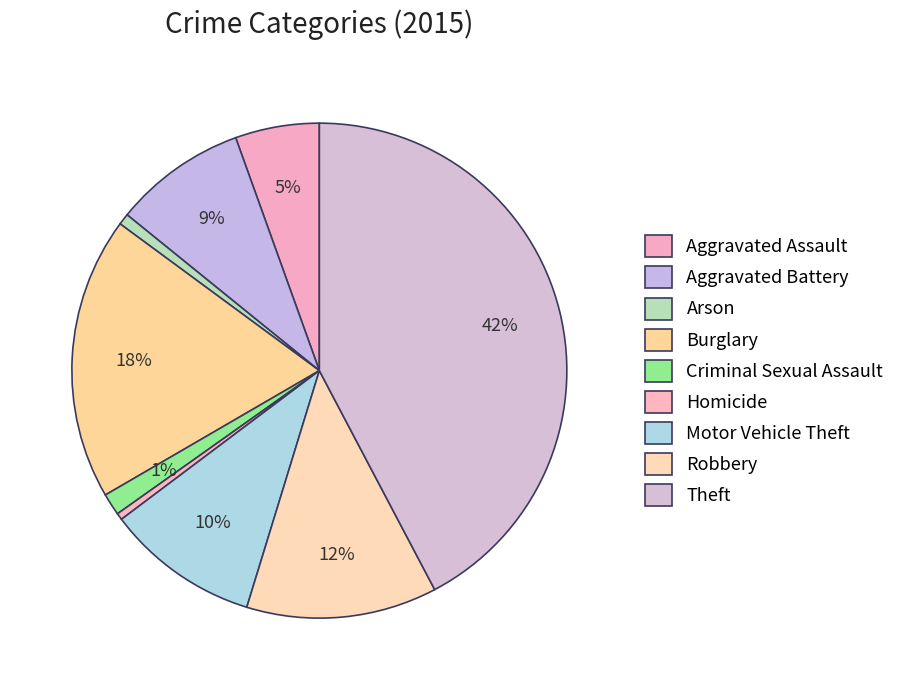

To the nearest percent, what percentage of the pie is Theft?

42%